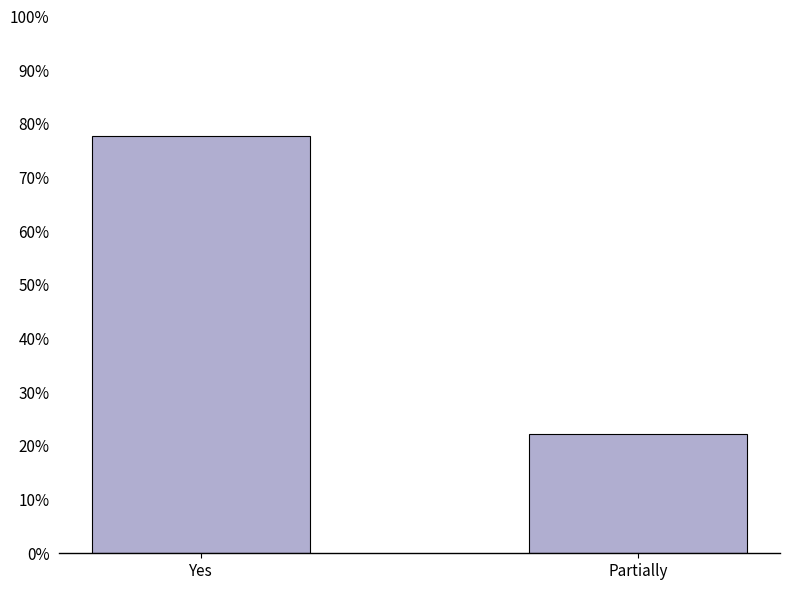

Reading left to right, transcribe all the data shown in this chart.

Yes=77.8	Partially=22.2